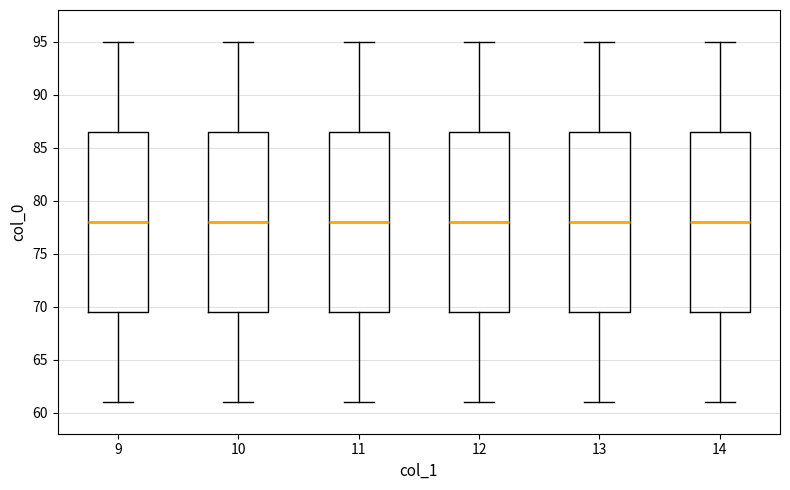

Reading left to right, read every box against the y-axis: the position of its median line, the range the box covers, and the ends of its whiskers. The values are not printed on the chart, so give them approximately, as read against the axis.

9: median 78.0, box 69.5 to 86.5, whiskers 61.0 to 95.0
10: median 78.0, box 69.5 to 86.5, whiskers 61.0 to 95.0
11: median 78.0, box 69.5 to 86.5, whiskers 61.0 to 95.0
12: median 78.0, box 69.5 to 86.5, whiskers 61.0 to 95.0
13: median 78.0, box 69.5 to 86.5, whiskers 61.0 to 95.0
14: median 78.0, box 69.5 to 86.5, whiskers 61.0 to 95.0